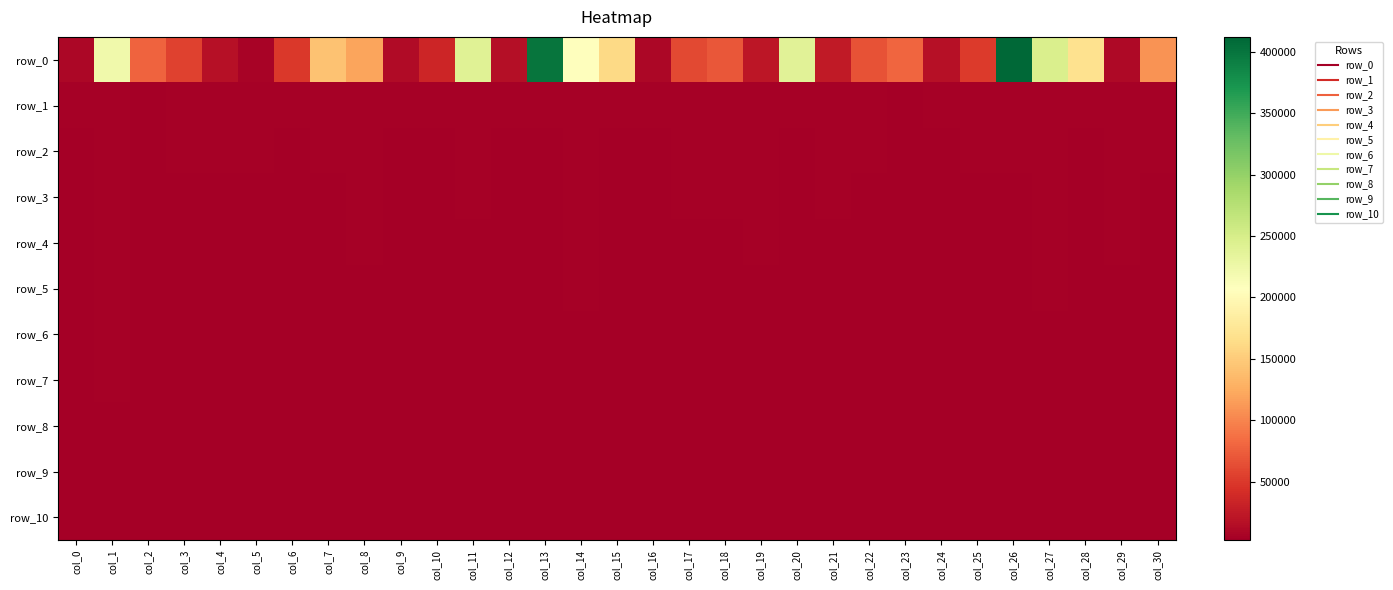

How many categories are shown in the chart?

31